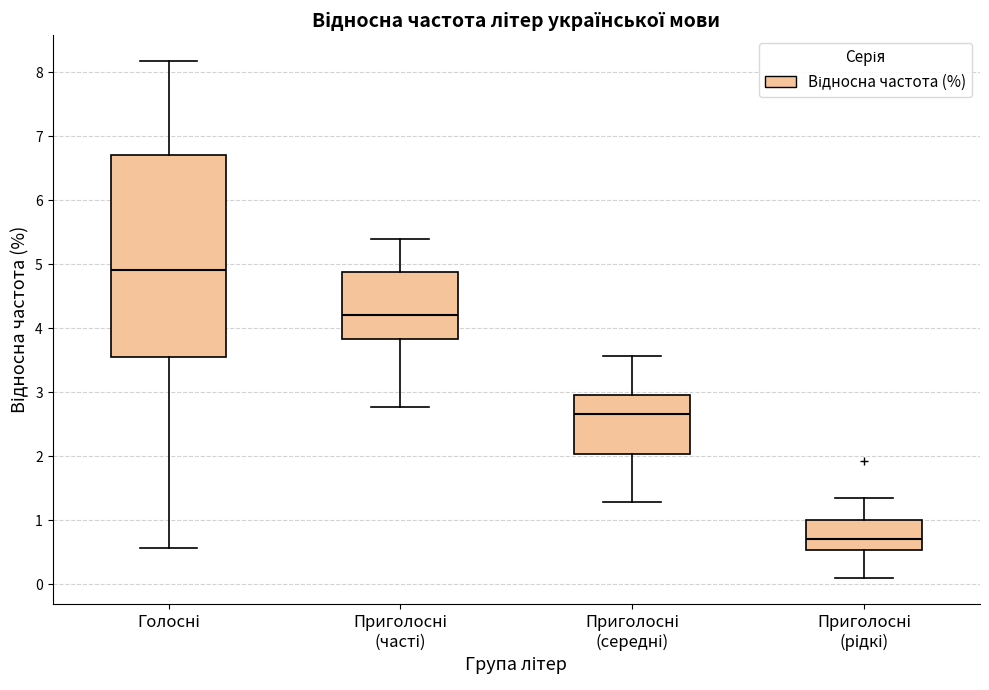

Reading left to right, read every box against the y-axis: the position of its median line, the range the box covers, and the ends of its whiskers. The values are not printed on the chart, so give them approximately, as read against the axis.

Голосні: median 4.9, box 3.6 to 6.7, whiskers 0.6 to 8.2
Приголосні (часті): median 4.2, box 3.8 to 4.9, whiskers 2.8 to 5.4
Приголосні (середні): median 2.7, box 2.0 to 3.0, whiskers 1.3 to 3.6
Приголосні (рідкі): median 0.7, box 0.5 to 1.0, whiskers 0.1 to 1.3